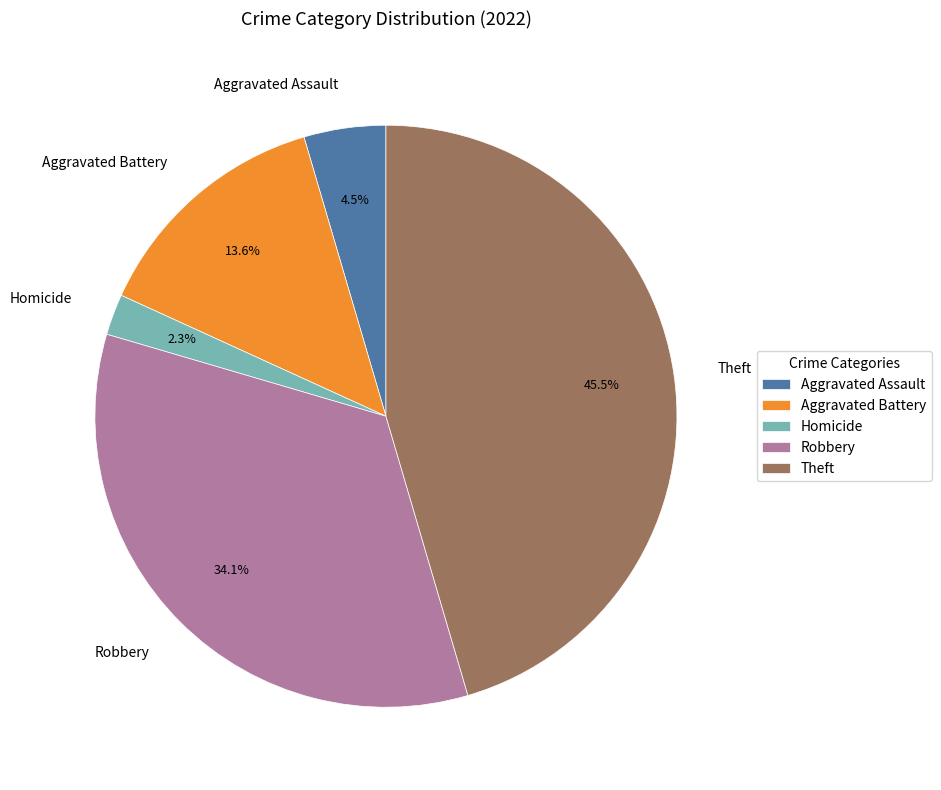

How many segments does this pie chart have?

5